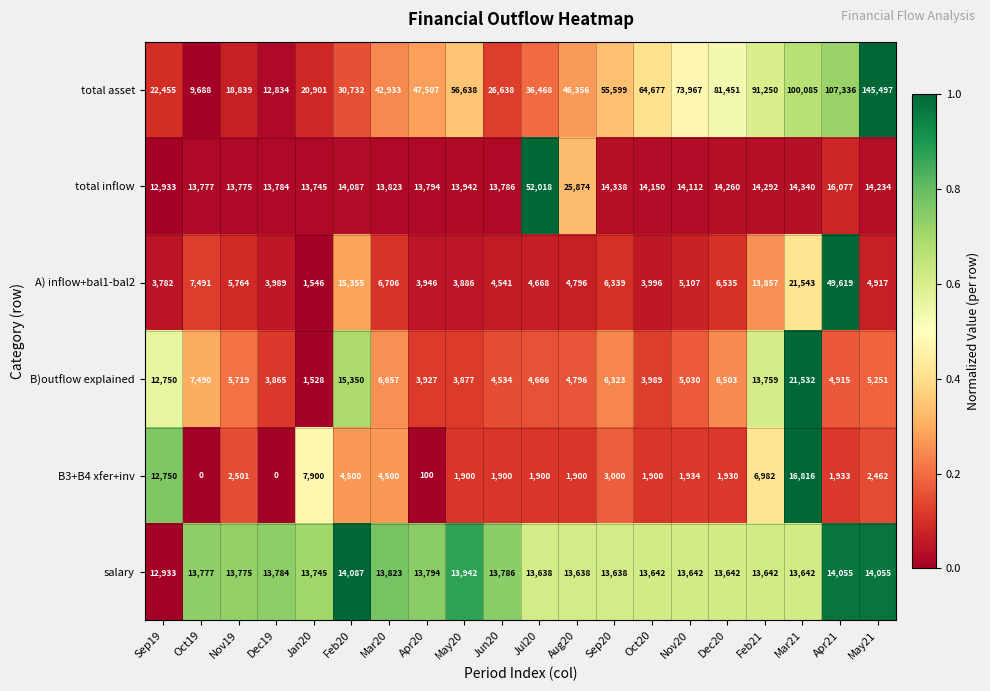

True or false: total asset has a value of 9948 at Mar20.

False